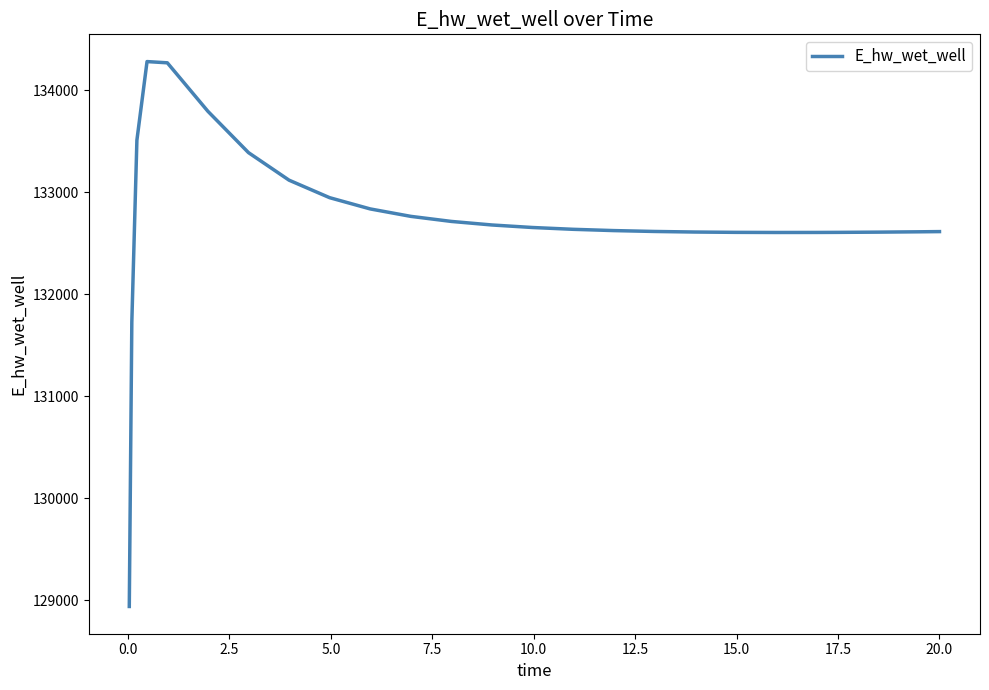

What is the smallest value displayed?

128940.4